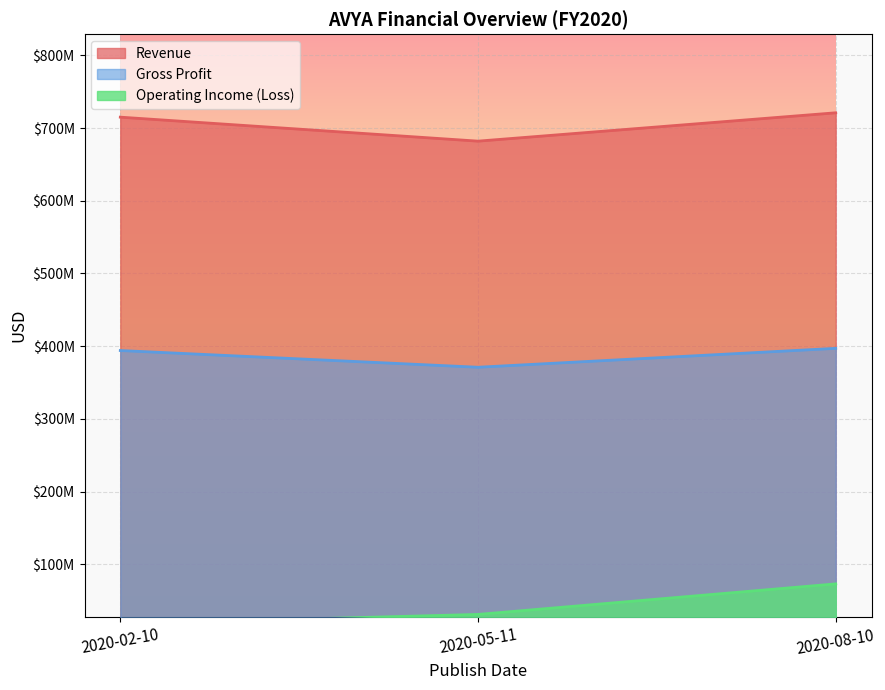

What is the sum of the Operating Income (Loss) values at 2020-05-11 and 2020-02-10?

49000000